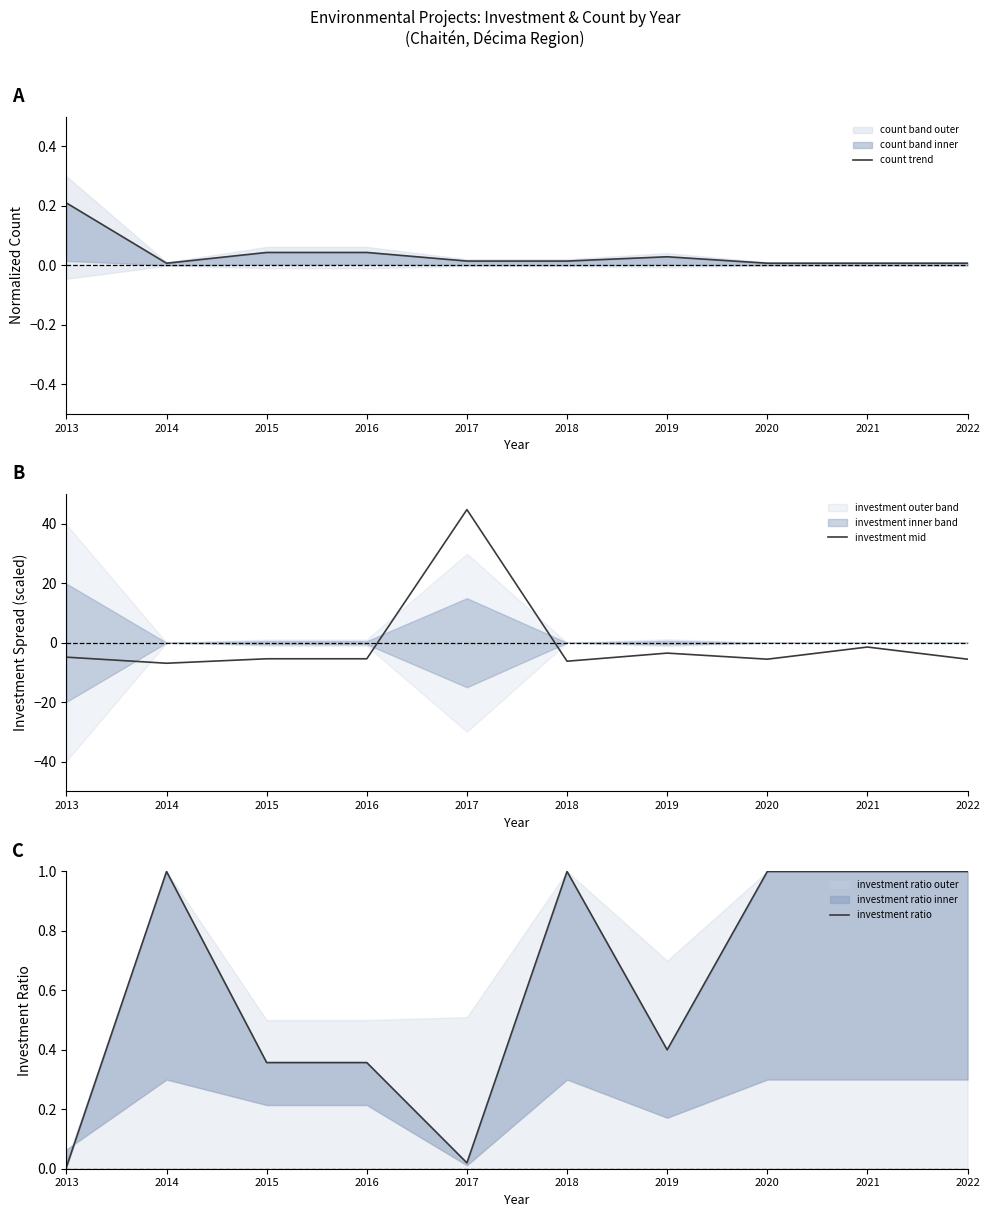

Between 2013 and 2017, which series saw the biggest shift?

investment mid